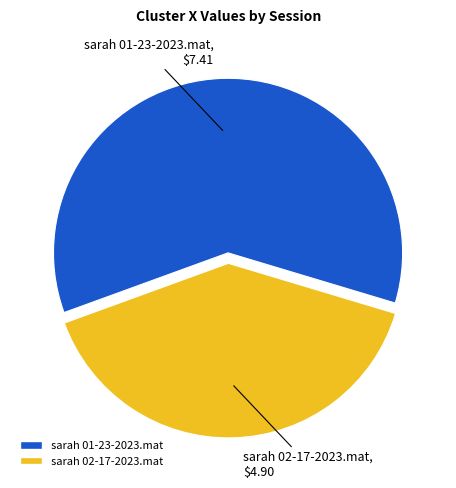

How many slices are in this pie chart?

2